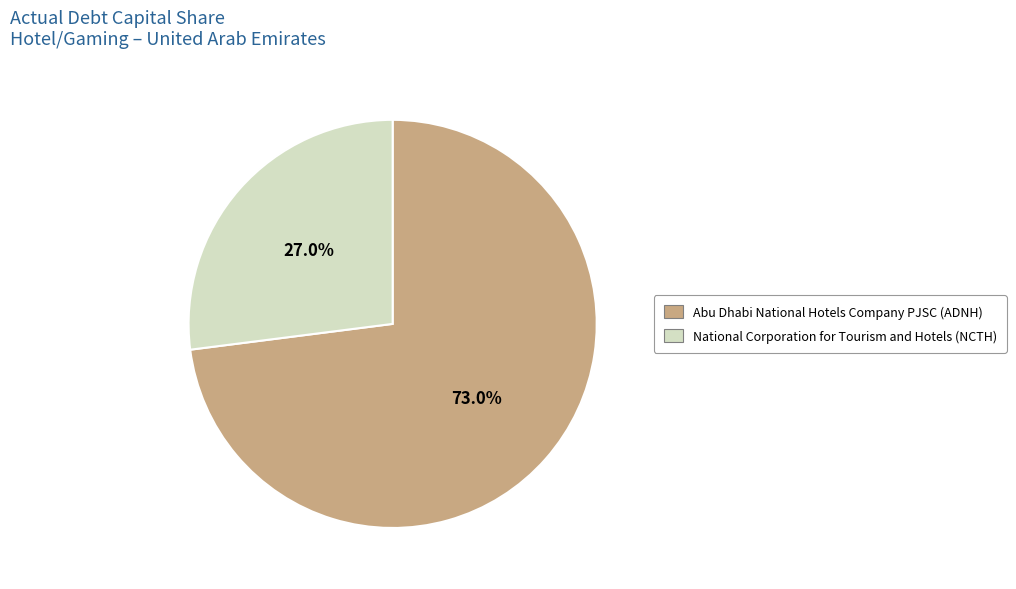

To the nearest percent, what percentage of the pie is National Corporation for Tourism and Hotels (NCTH)?

27%